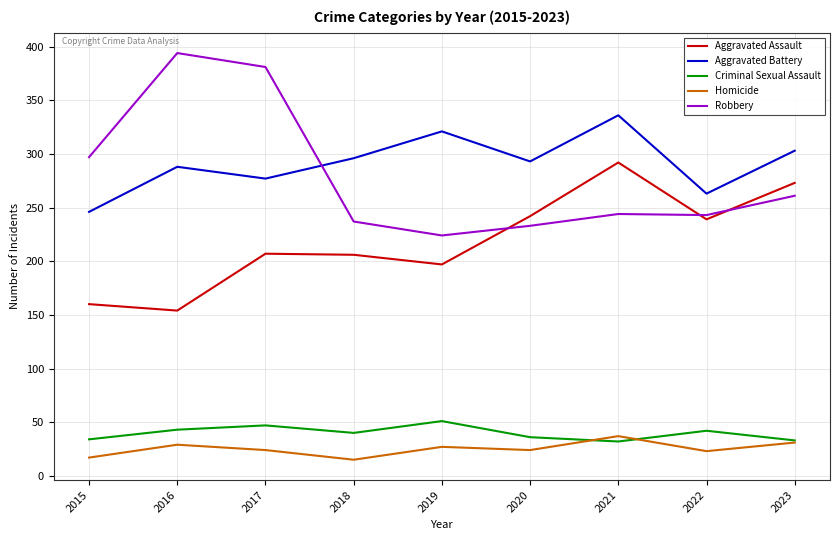

In Homicide, how many points are higher than both neighbors (excluding endpoints)?

3